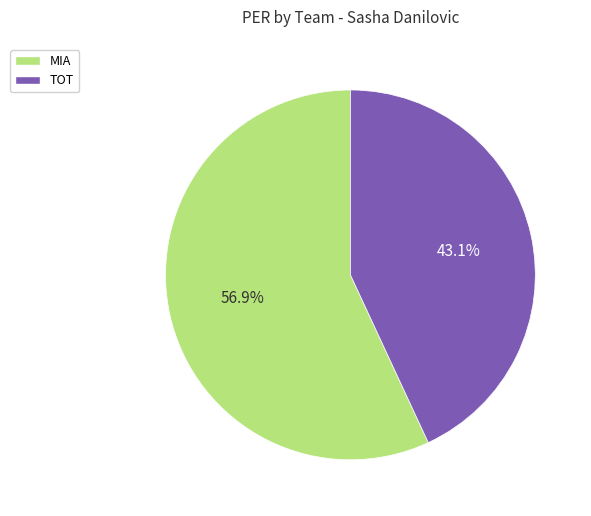

What is the total percentage of TOT and MIA?

100.0%